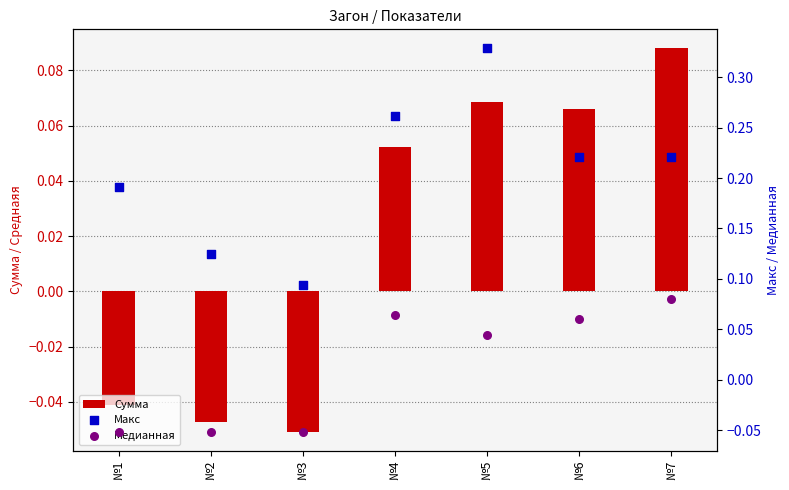

What is the total value across all series at №1?

0.1